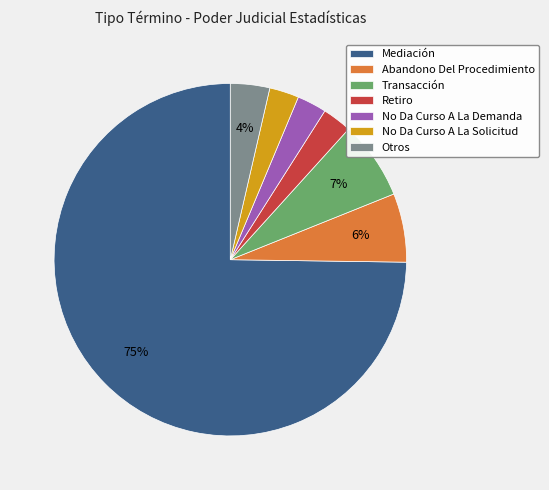

To the nearest percent, what percentage of the pie is Retiro?

3%